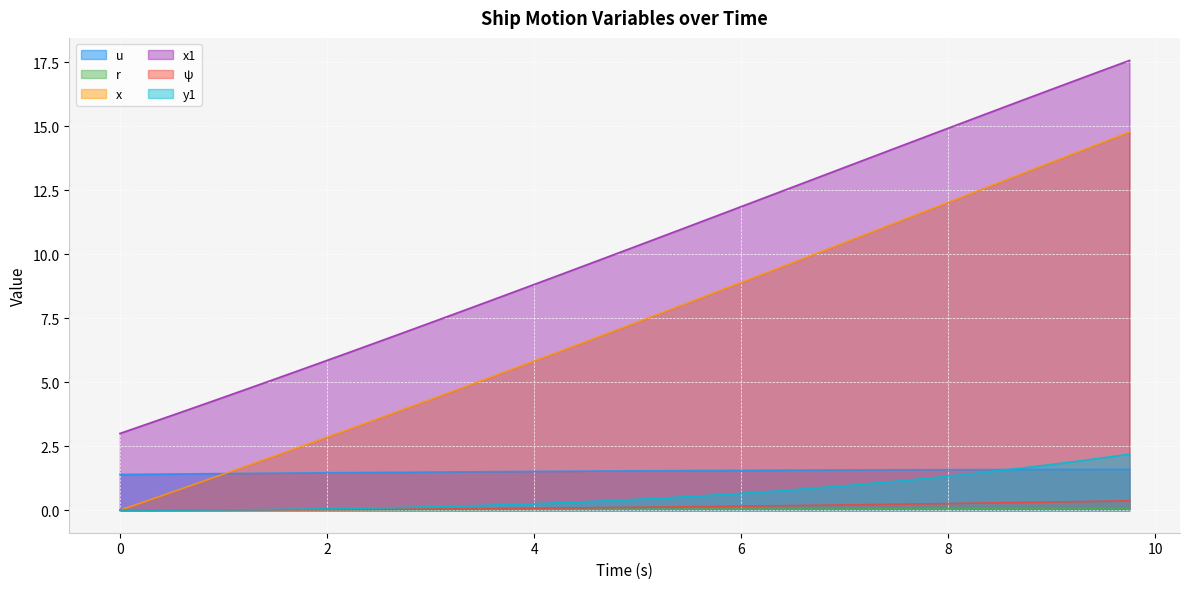

What is the label of the 21st point from the left?

5.0